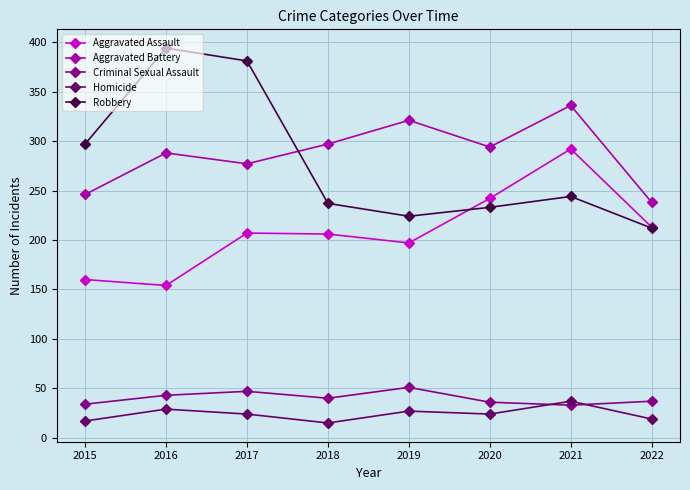

At which label does Aggravated Battery first exceed 294?

2018